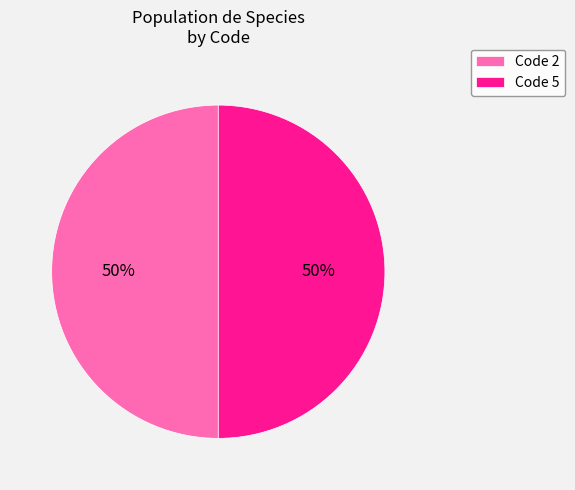

Is the sum of Code 2 and Code 5 greater than half?

Yes